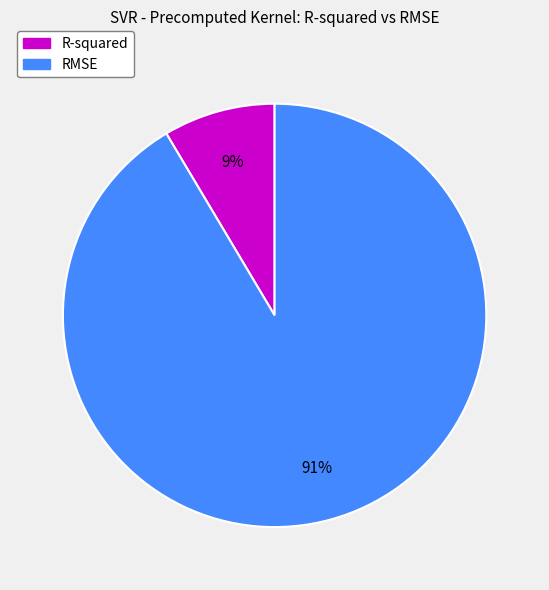

Which slice is the largest?

RMSE